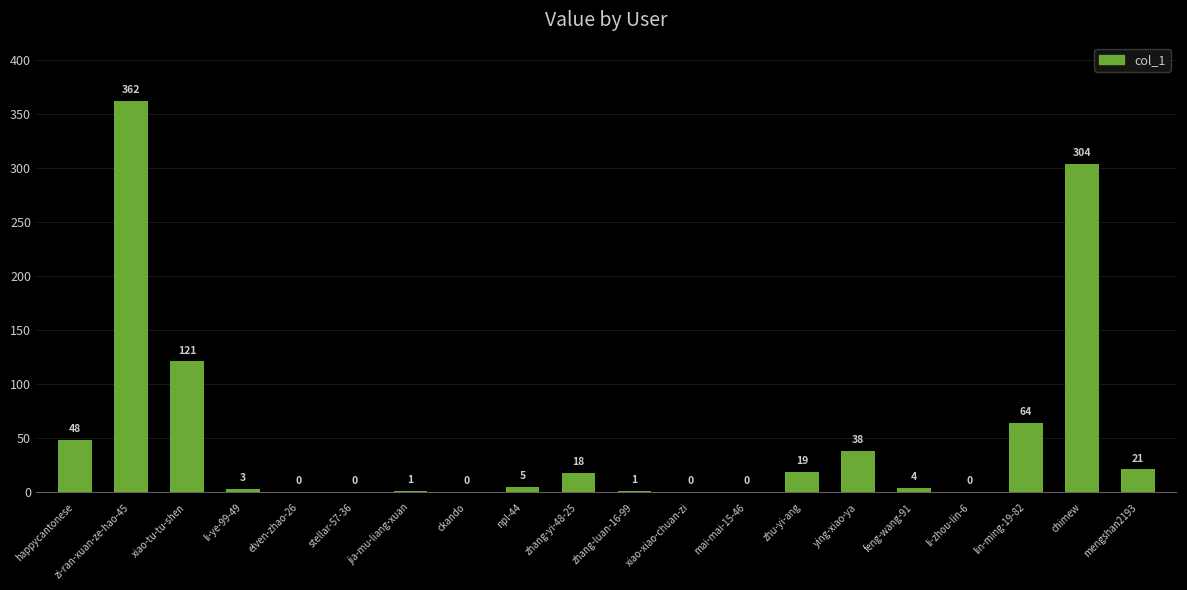

The chart shows a value of 110 at stellar-57-36. True or false?

False